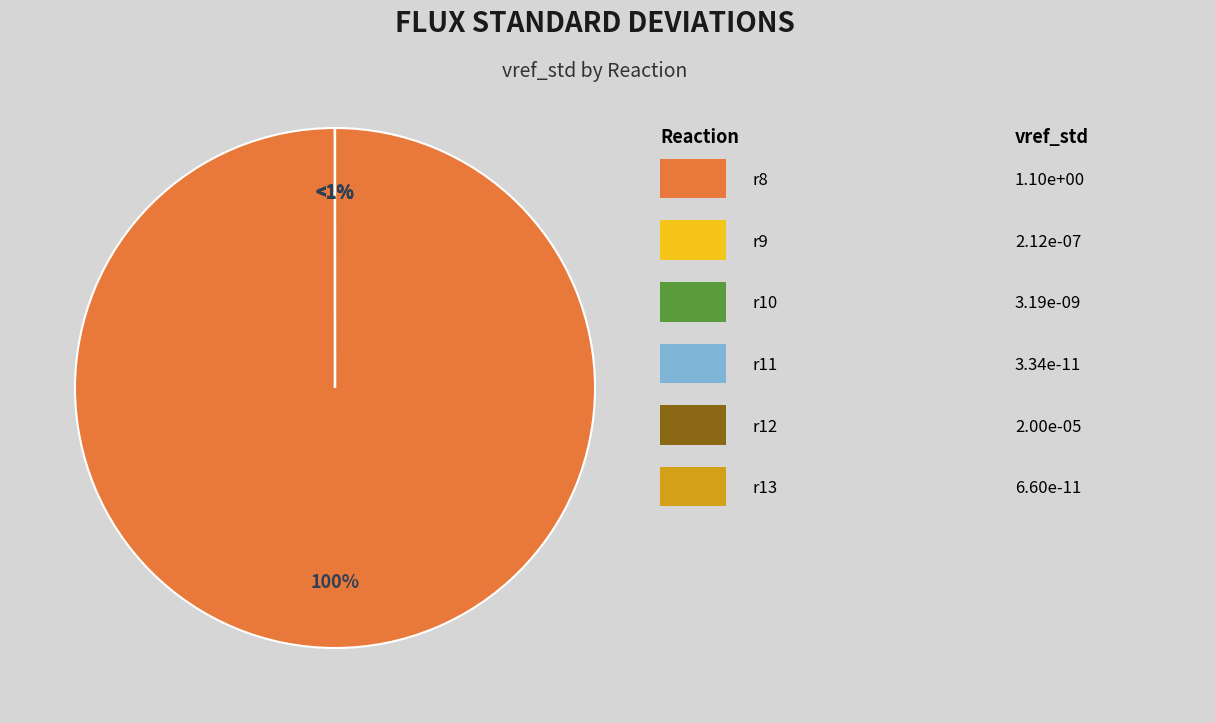

What percentage is the r8 slice, to the nearest percent?

100%